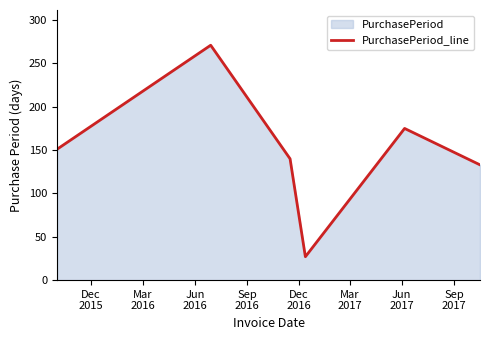

What is the minimum value shown in the chart?

27